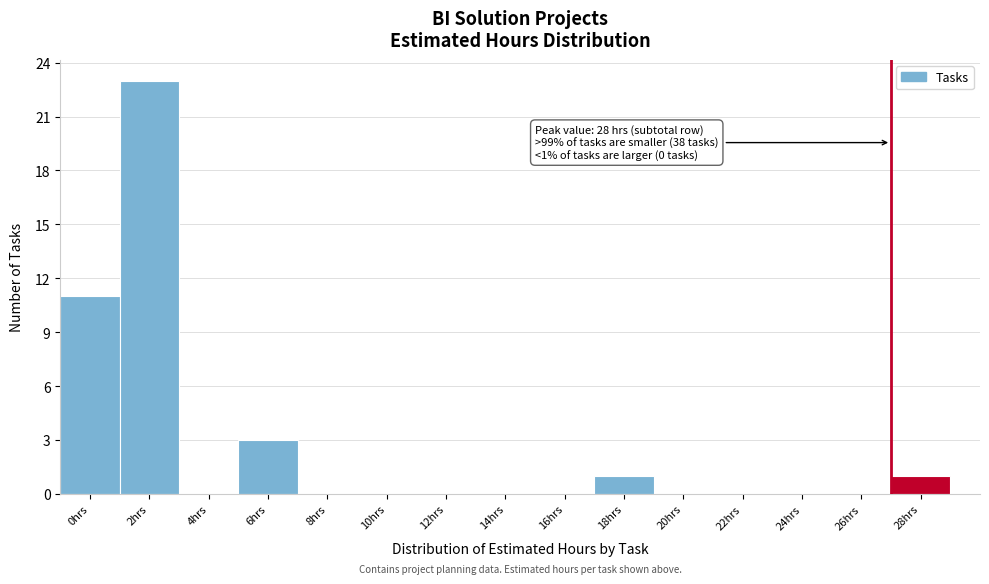

Reading left to right, extract all data points from this chart.

0hrs=11	2hrs=23	4hrs=0	6hrs=3	8hrs=0	10hrs=0	12hrs=0	14hrs=0	16hrs=0	18hrs=1	20hrs=0	22hrs=0	24hrs=0	26hrs=0	28hrs=1